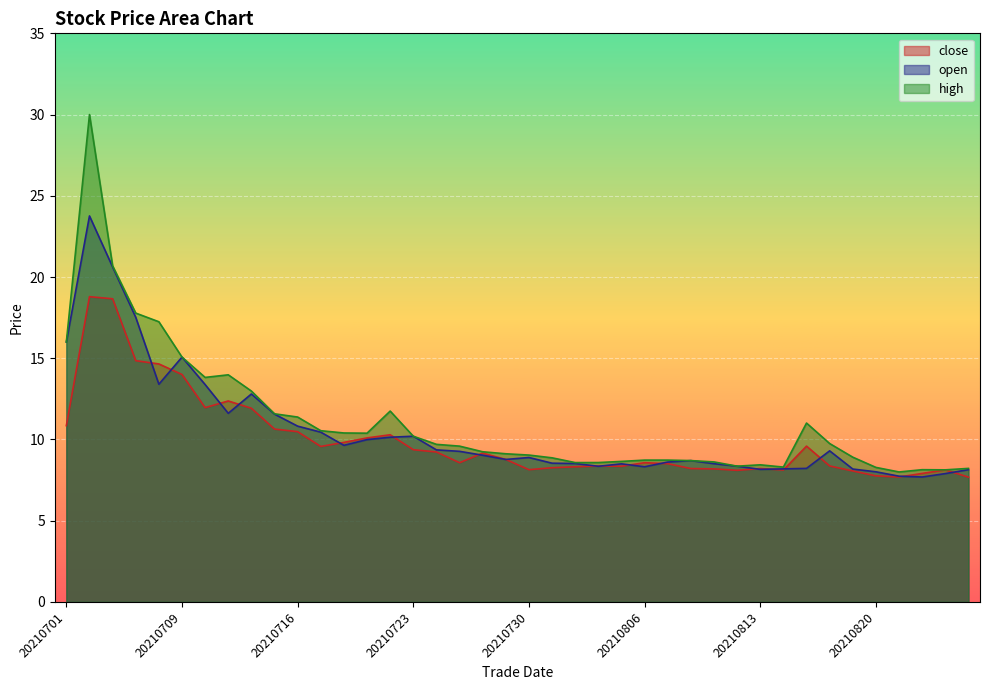

The value of close at 20210720 is 3.0. True or false?

False